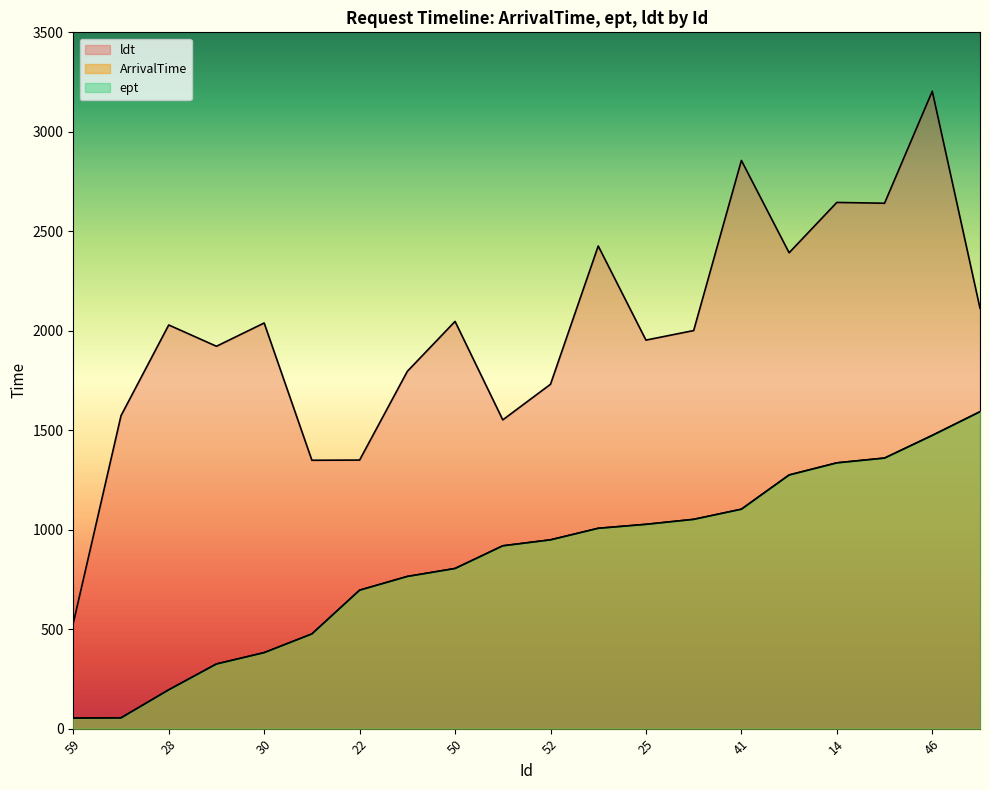

Which category has the lowest value in the ept series?

59